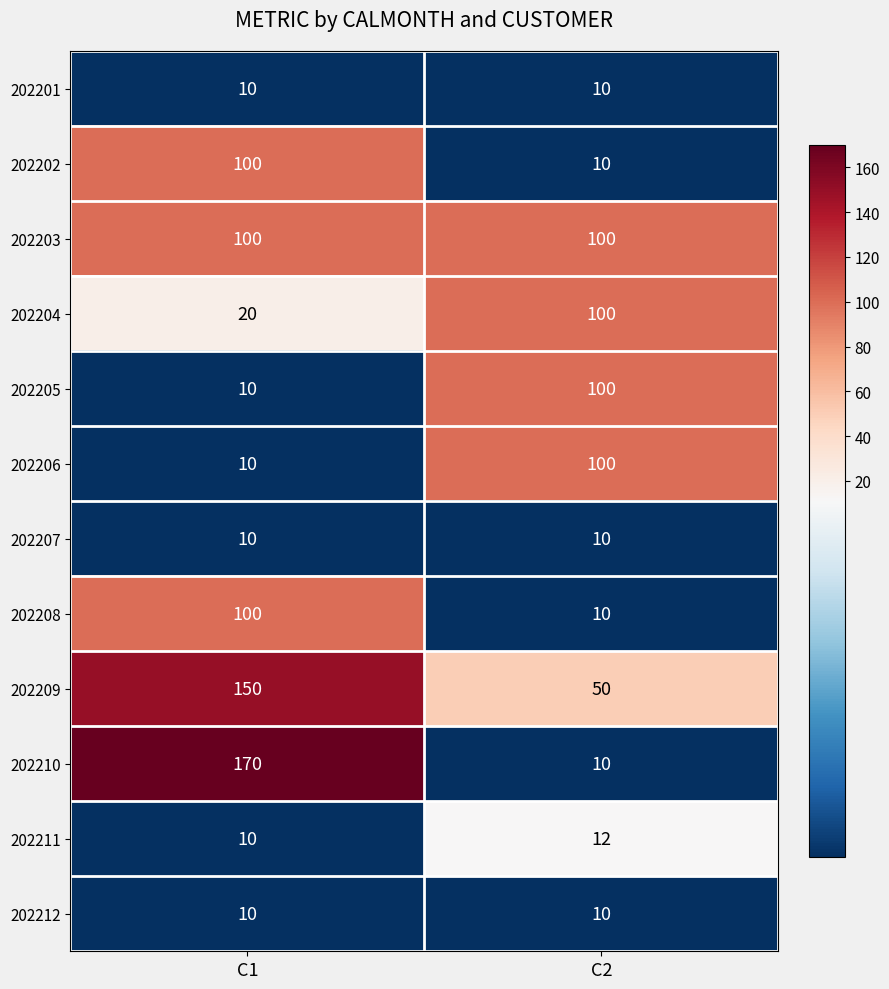

At which category is the sum across all series the highest?

C1